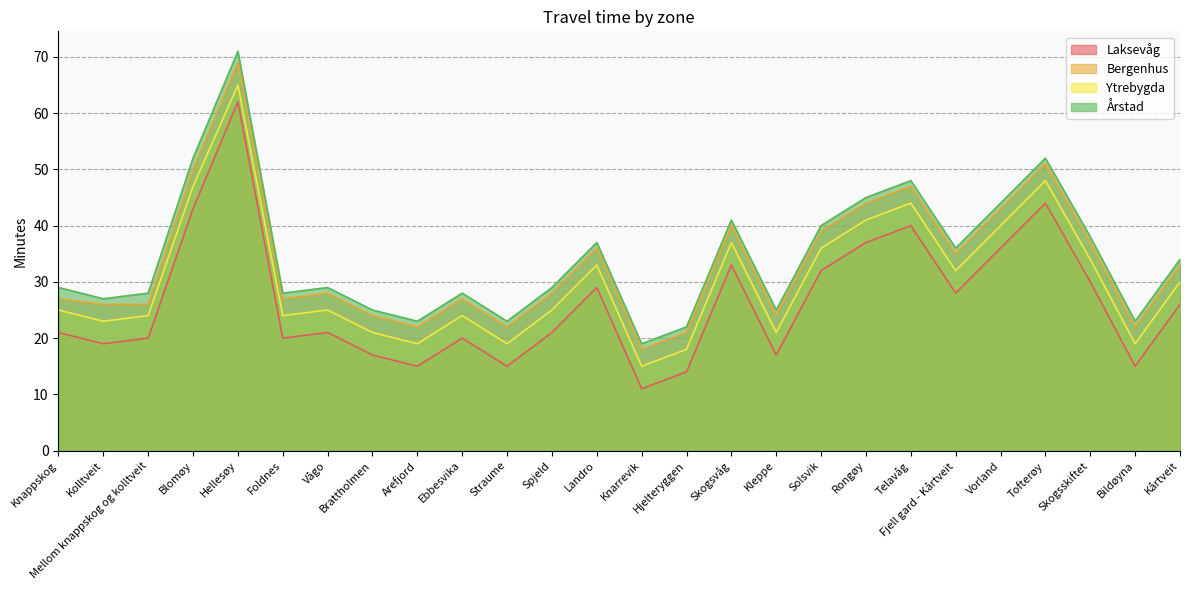

Where is Bergenhus nearest to the value 43?

Vorland